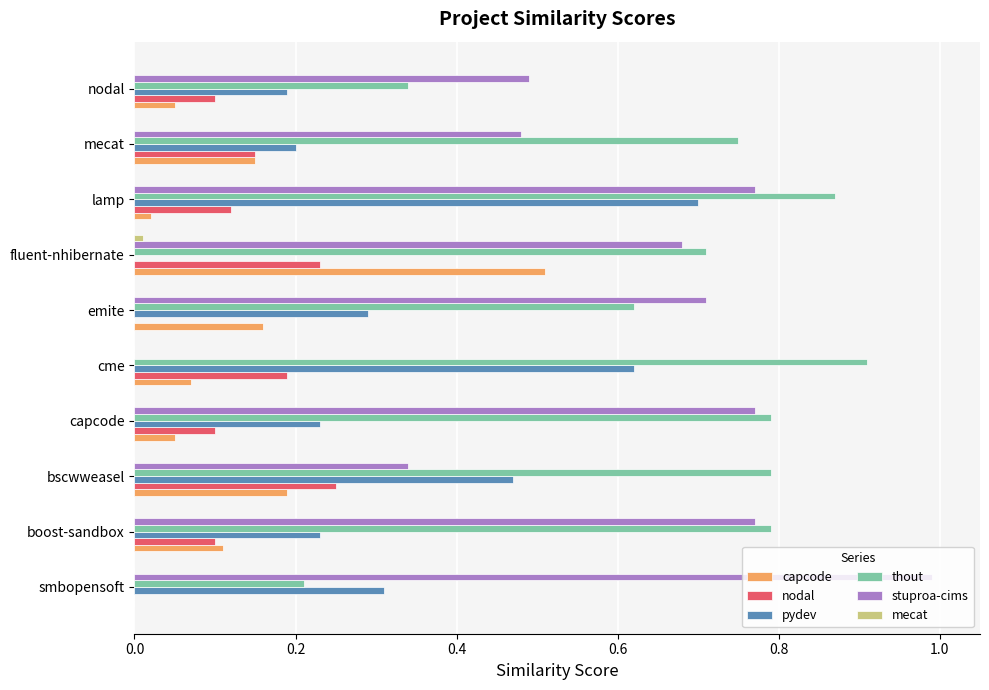

Between capcode and lamp, which series saw the biggest shift?

pydev